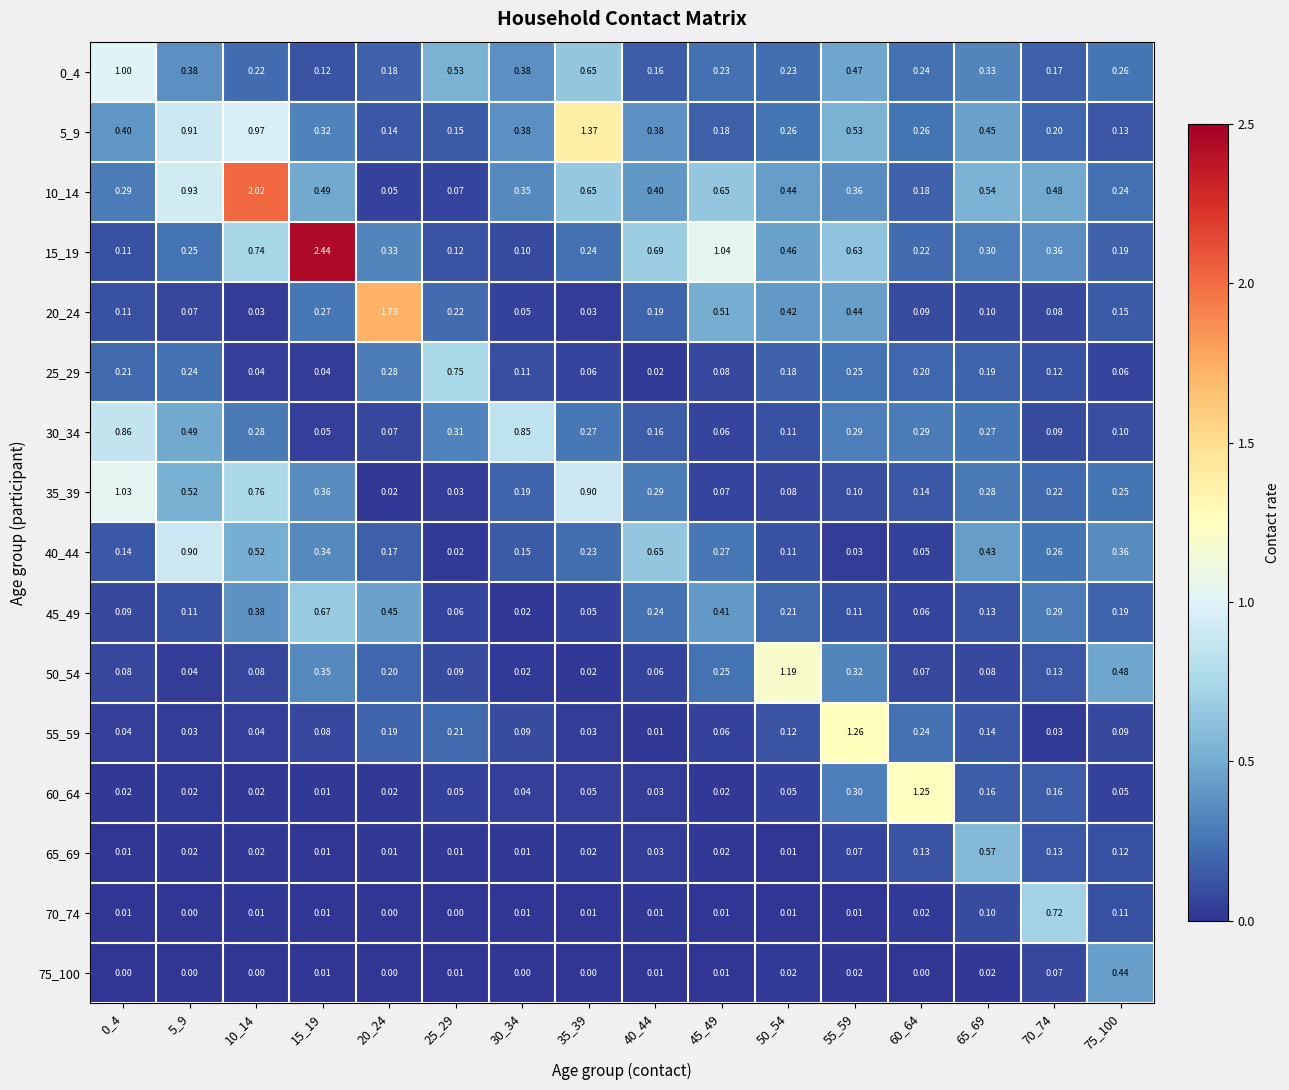

Is the value of 50_54 at 5_9 greater than the value of 60_64 at 60_64?

No